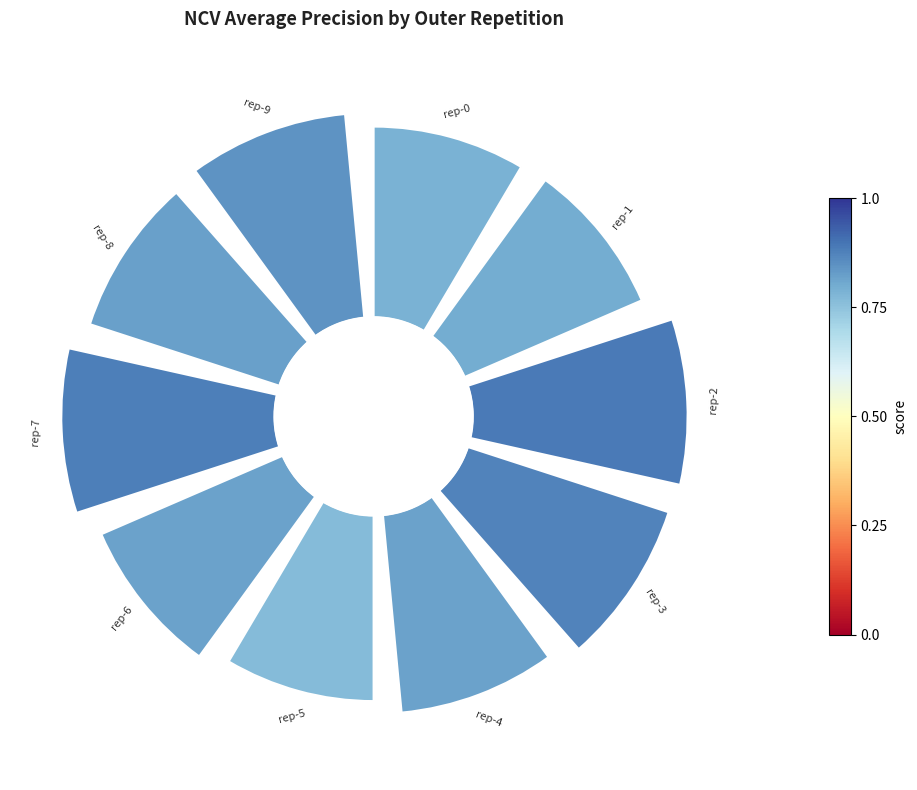

How many slices are in this pie chart?

10